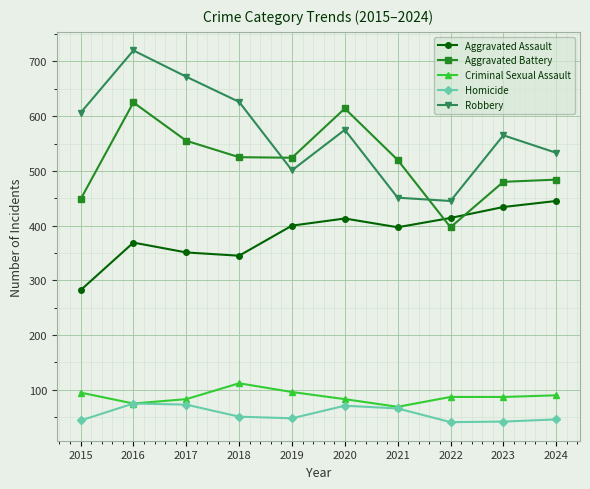

What is the sum of all Aggravated Battery values?

5172